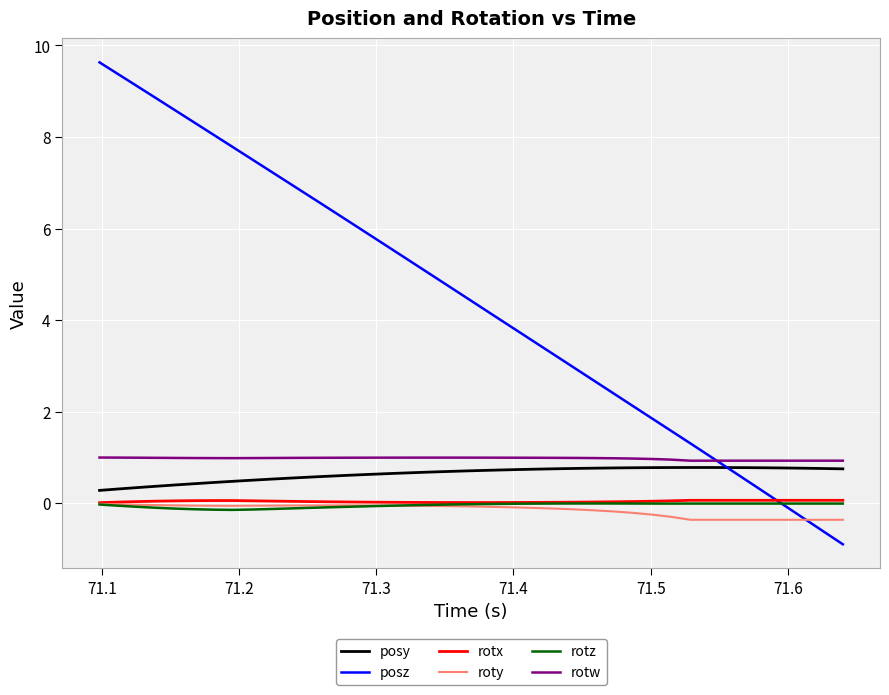

Which series has the widest spread of values?

posz